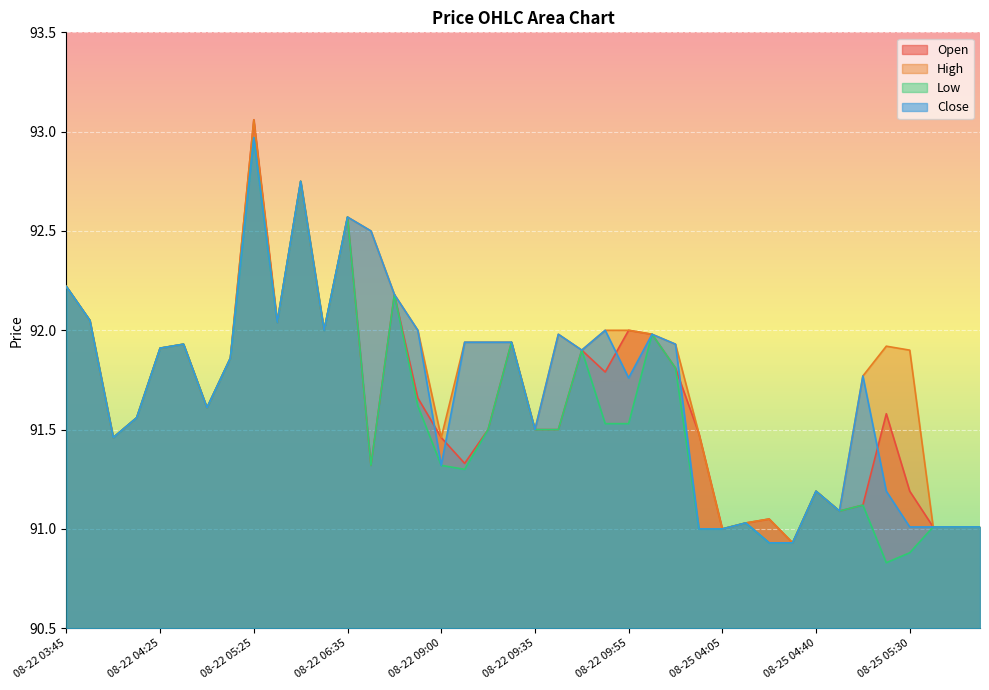

What is the difference between the maximum and minimum values in the Open series?

2.1